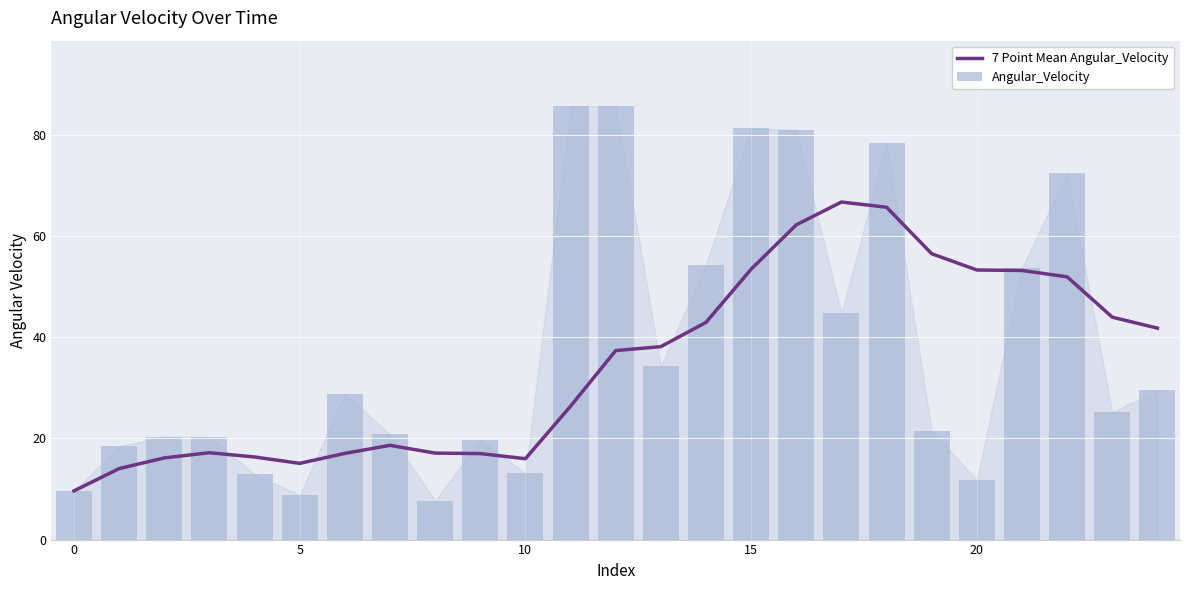

How many groups of bars are there?

25